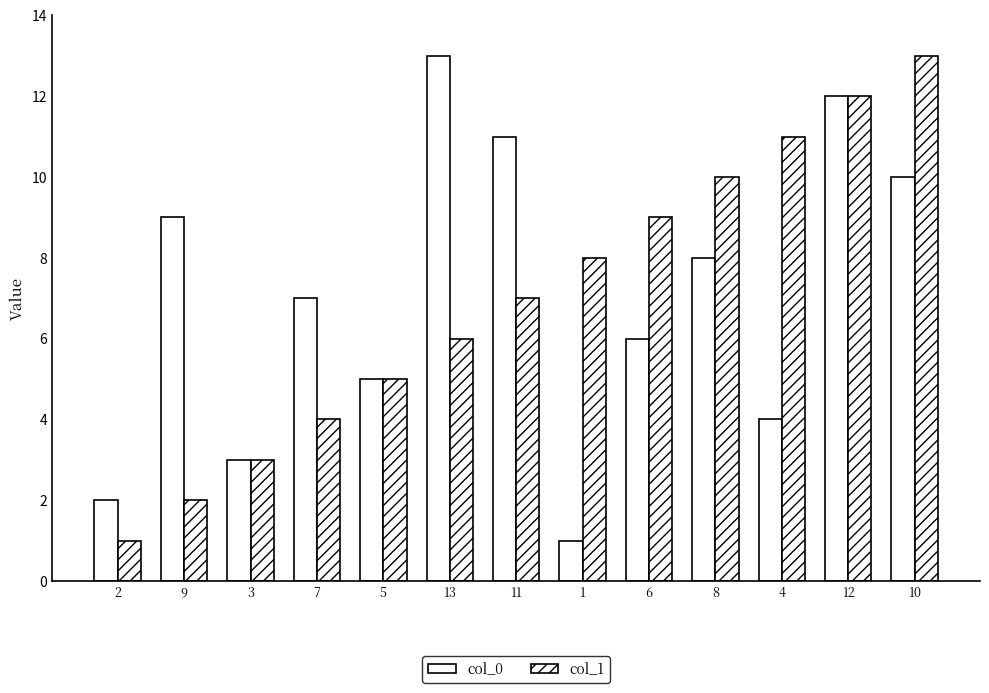

How many series are shown in this chart?

2